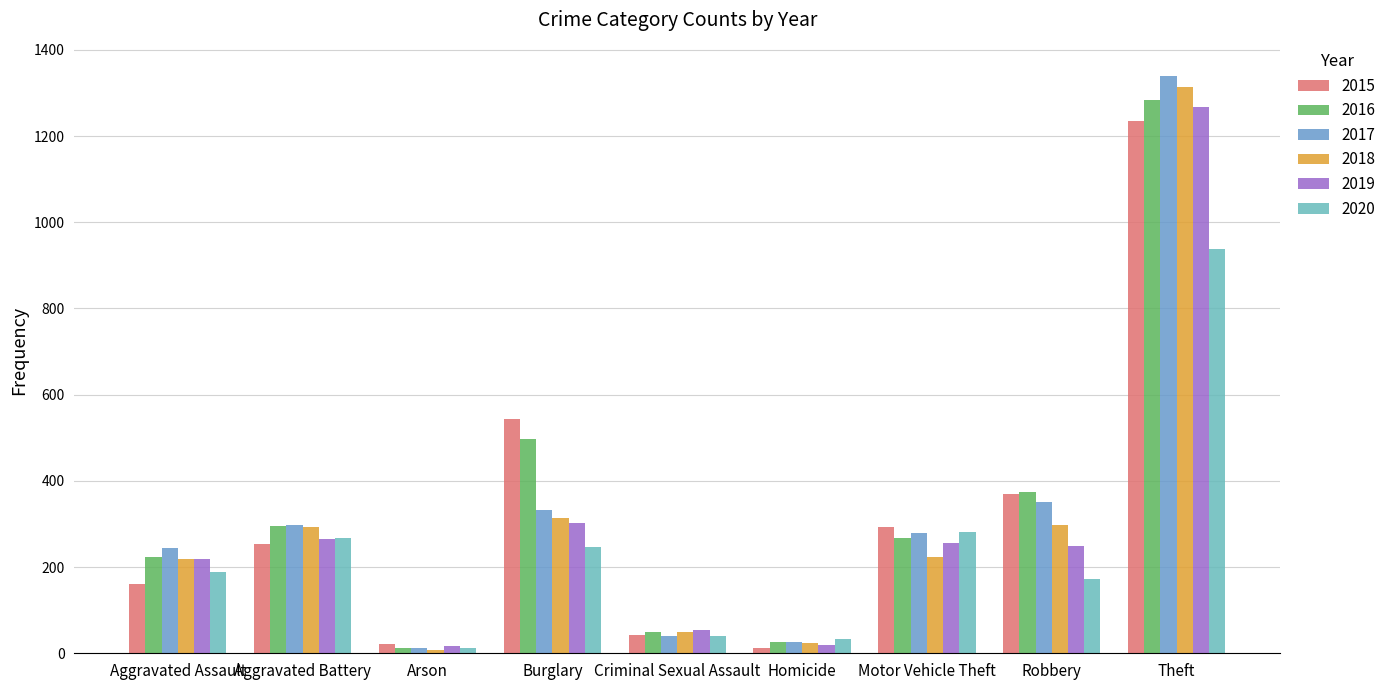

What is the label of the 9th bar from the left?

Theft